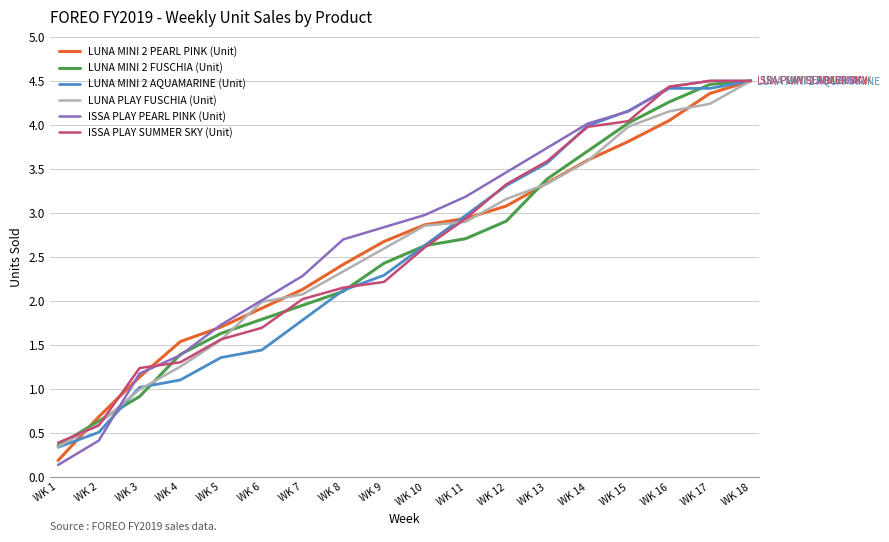

Count the number of data series in this chart.

6